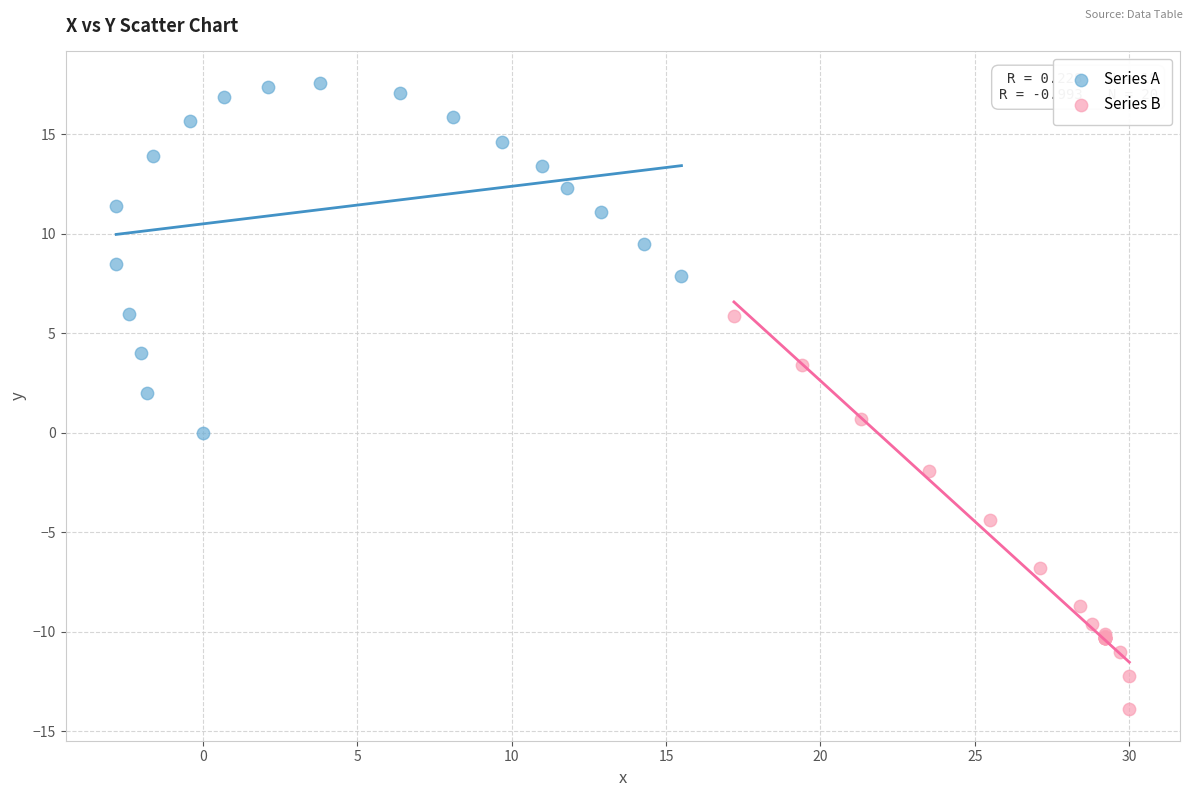

Which series contains the highest Y value?

Series A